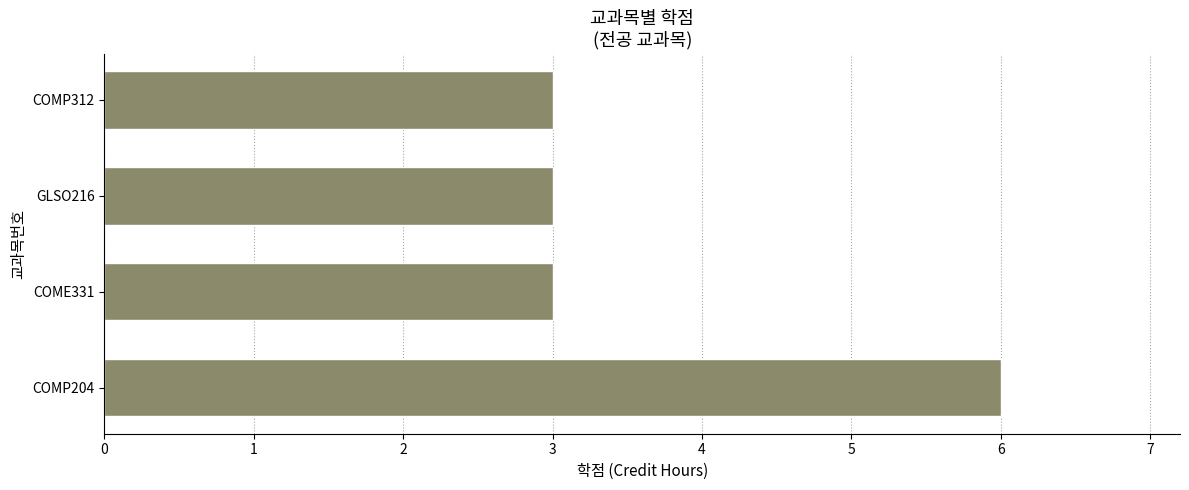

True or false: the data shows 5 at GLSO216.

False